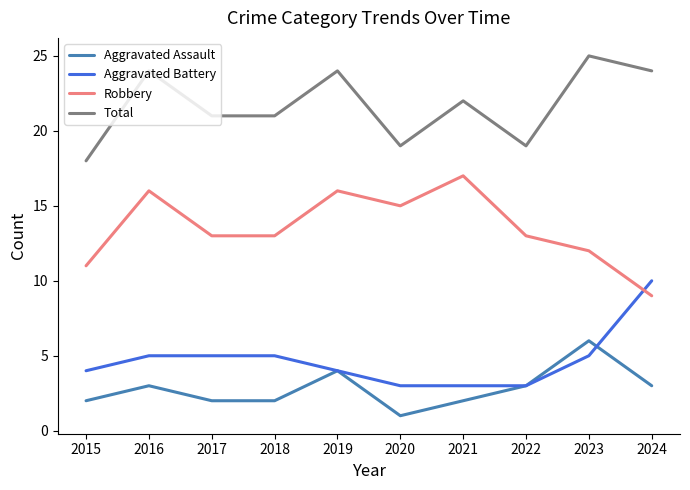

What is the minimum value shown in the chart?

1